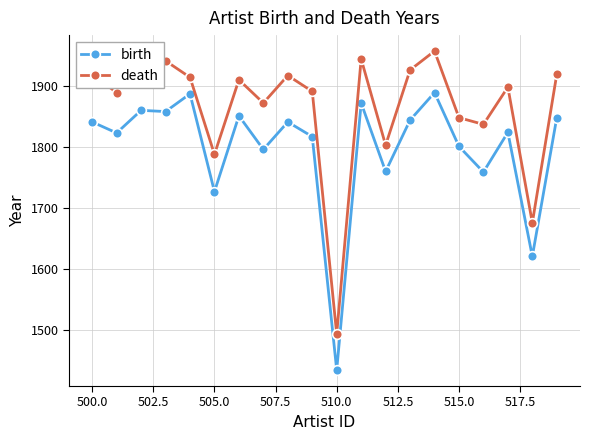

What is the value of the death point at the 3rd from the left?

1949